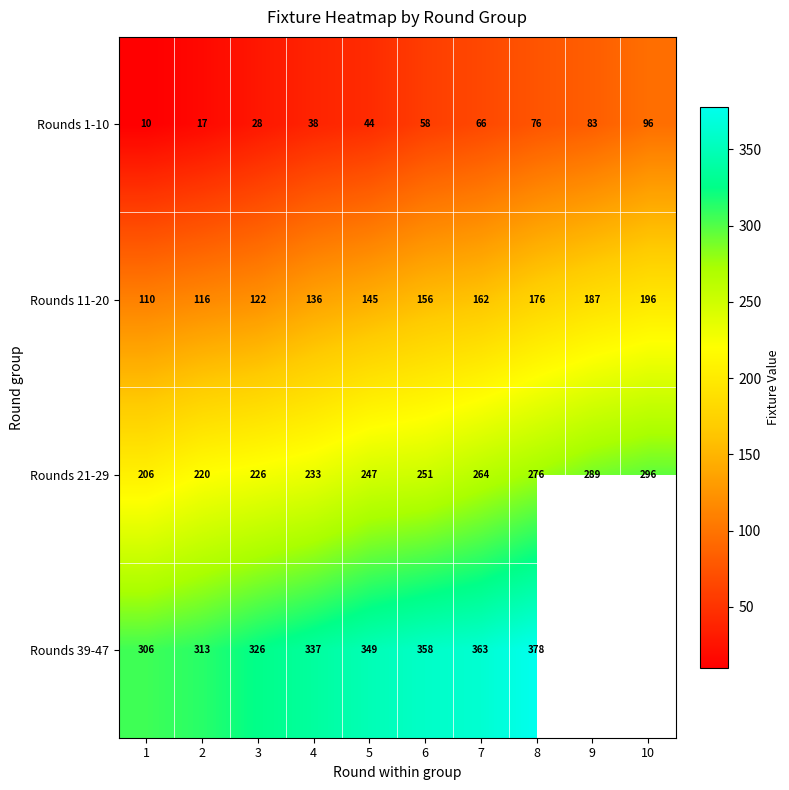

Is the value of Rounds 39-47 at 3 greater than the value of Rounds 11-20 at 4?

Yes